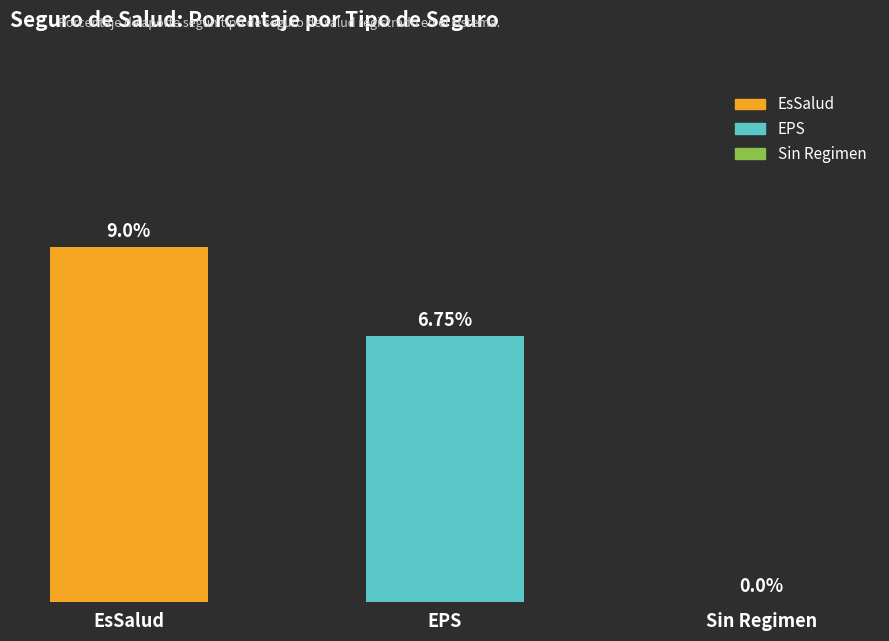

Where does the data first go above 6?

EsSalud